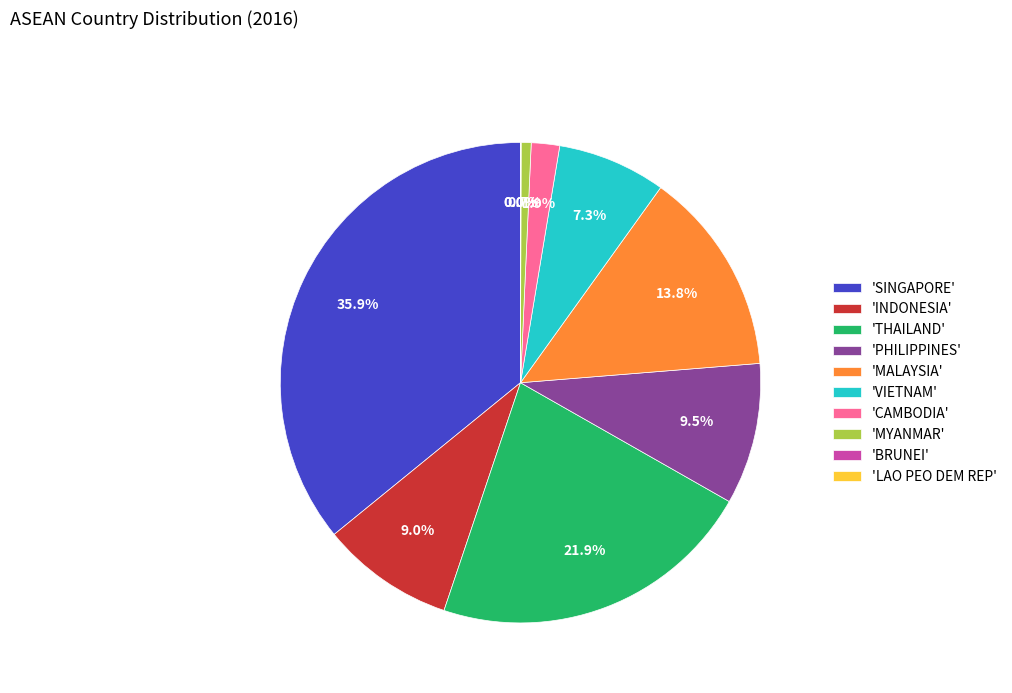

Which has a higher value, 'MYANMAR' or 'THAILAND'?

'THAILAND'